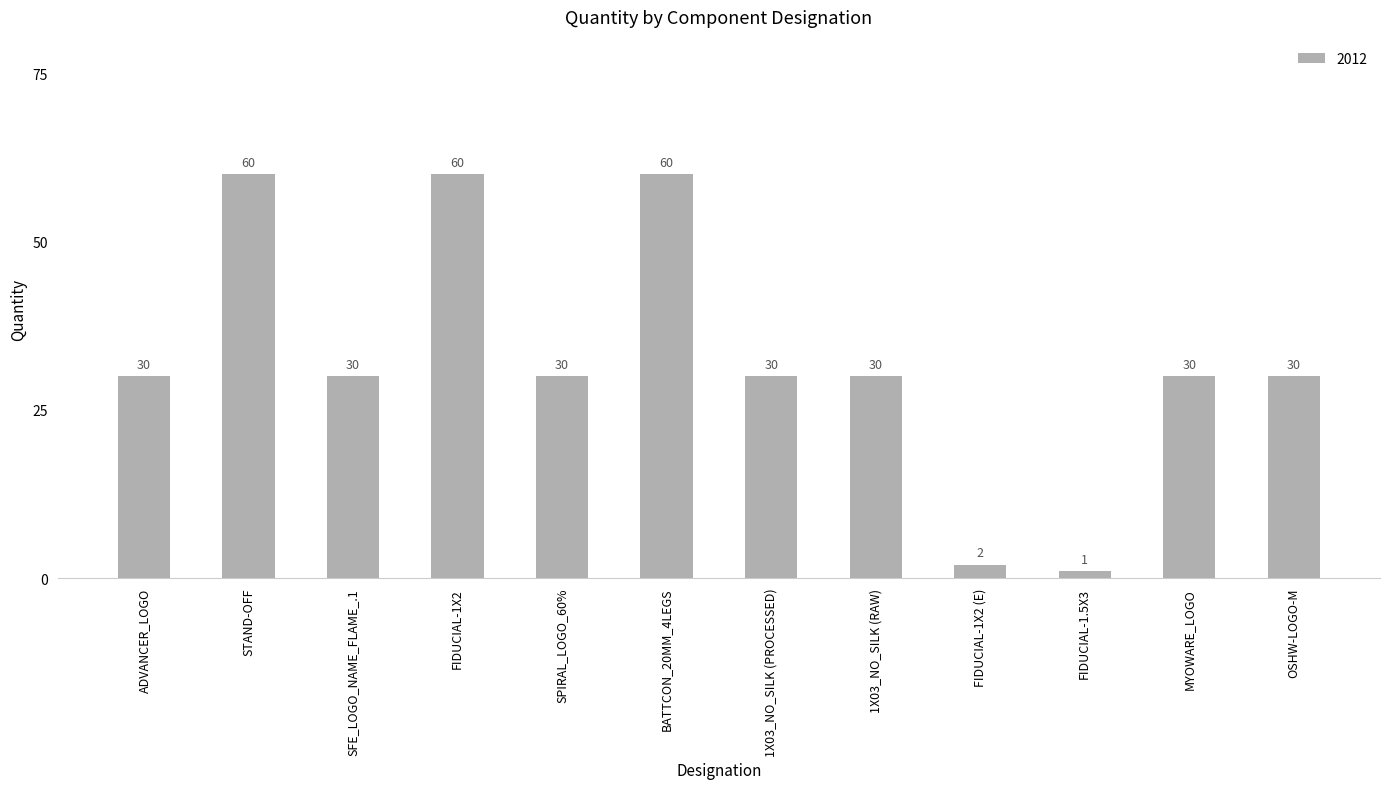

Is it true that the value at BATTCON_20MM_4LEGS is 60?

True